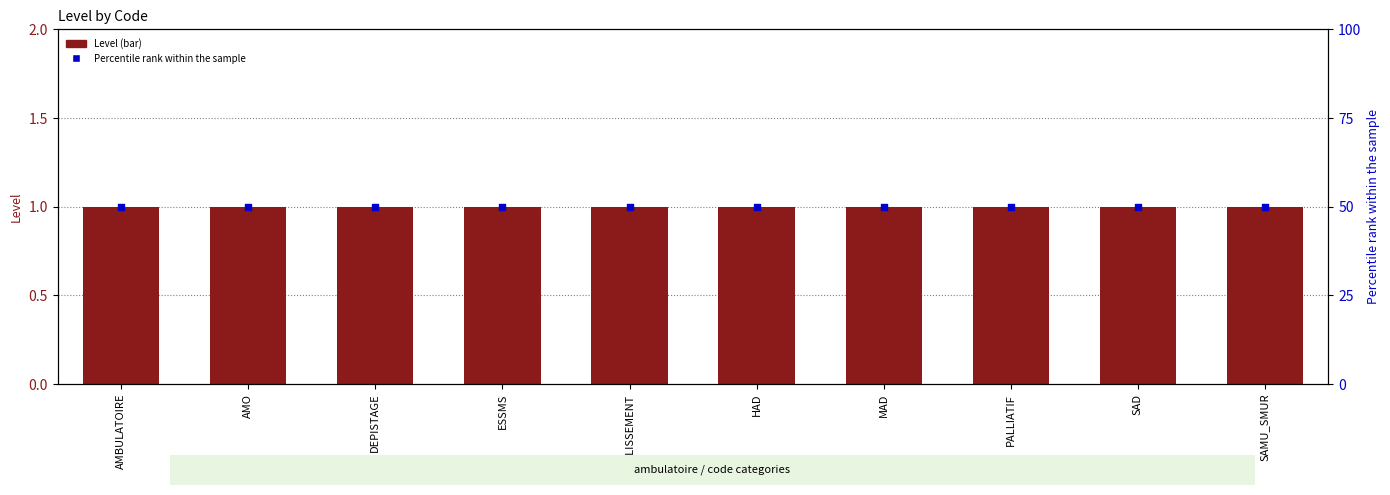

At which category is the sum across all series the highest?

AMBULATOIRE